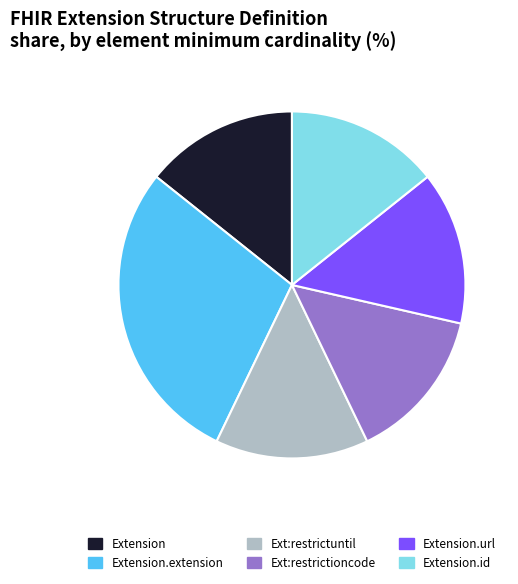

Which category has the biggest portion of the pie?

Extension.extension